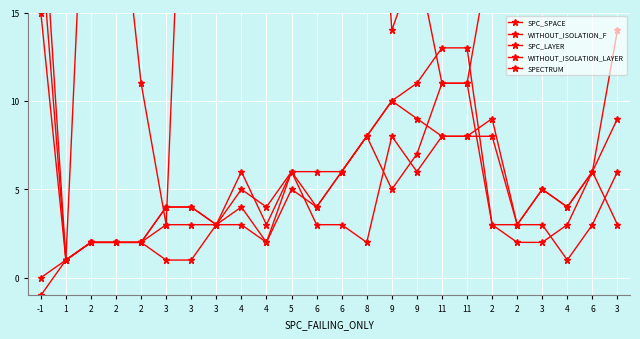

What is the average value of the SPC_LAYER series?

4